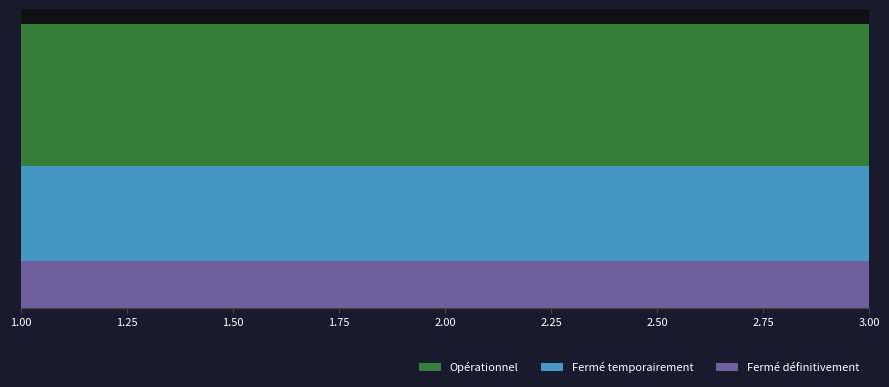

Reading right to left, extract all data points from this chart.

Fermé définitivement: 1	1	1
Fermé temporairement: 2	2	2
Opérationnel: 3	3	3